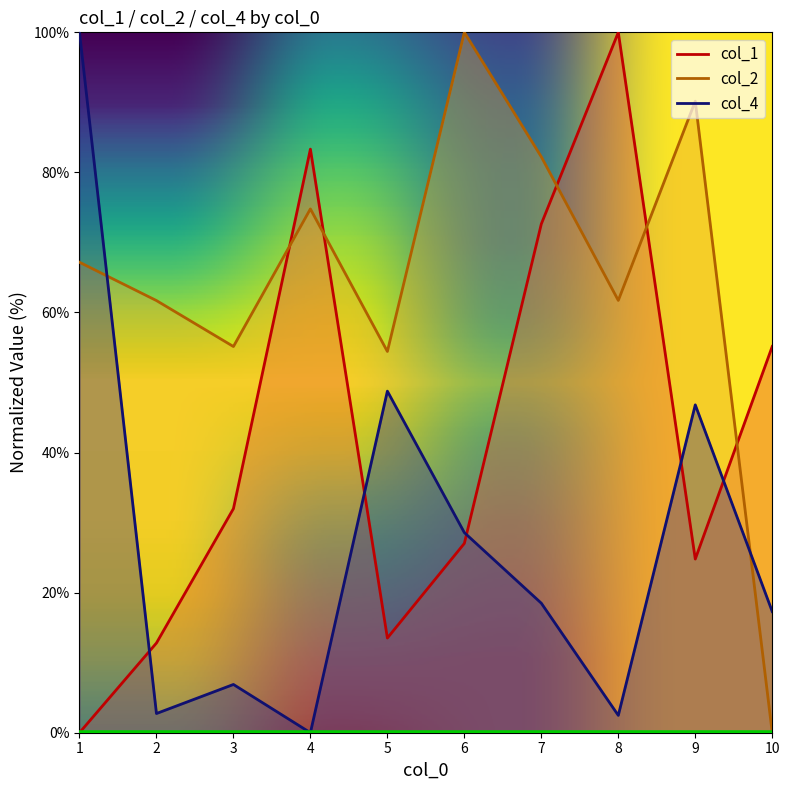

At how many categories does at least one series exceed 73?

6